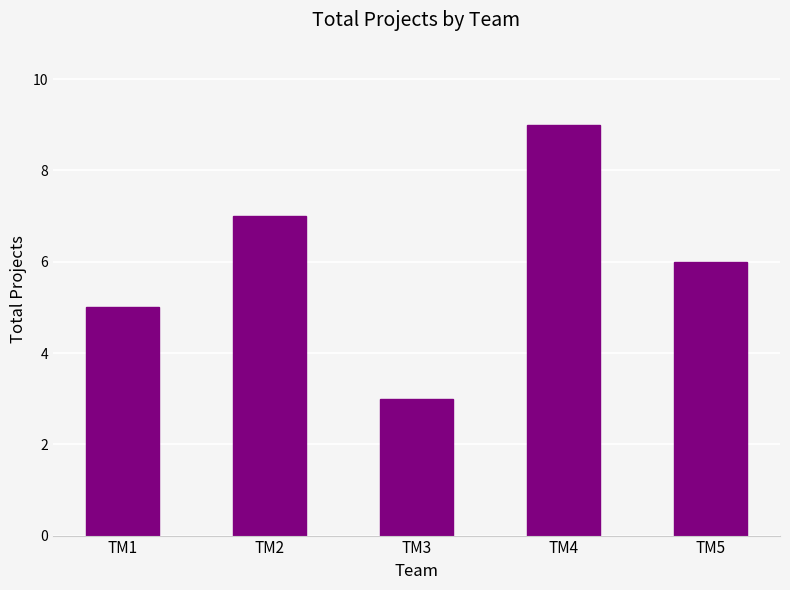

What is the sum of the values at TM2 and TM3?

10